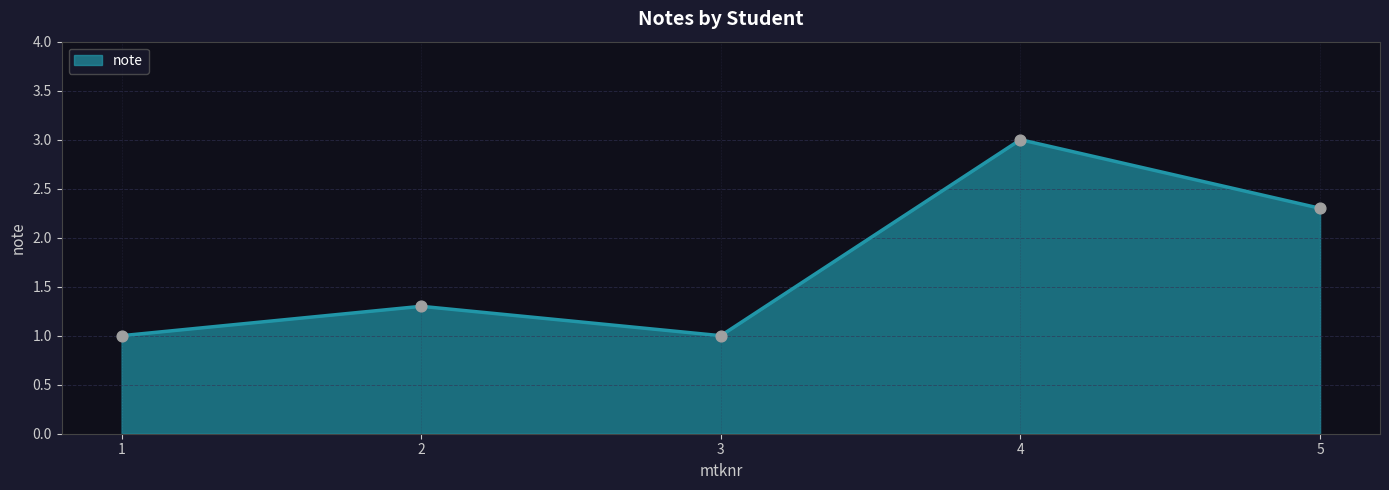

What is the ratio of the value at 3 to the value at 5?

0.4